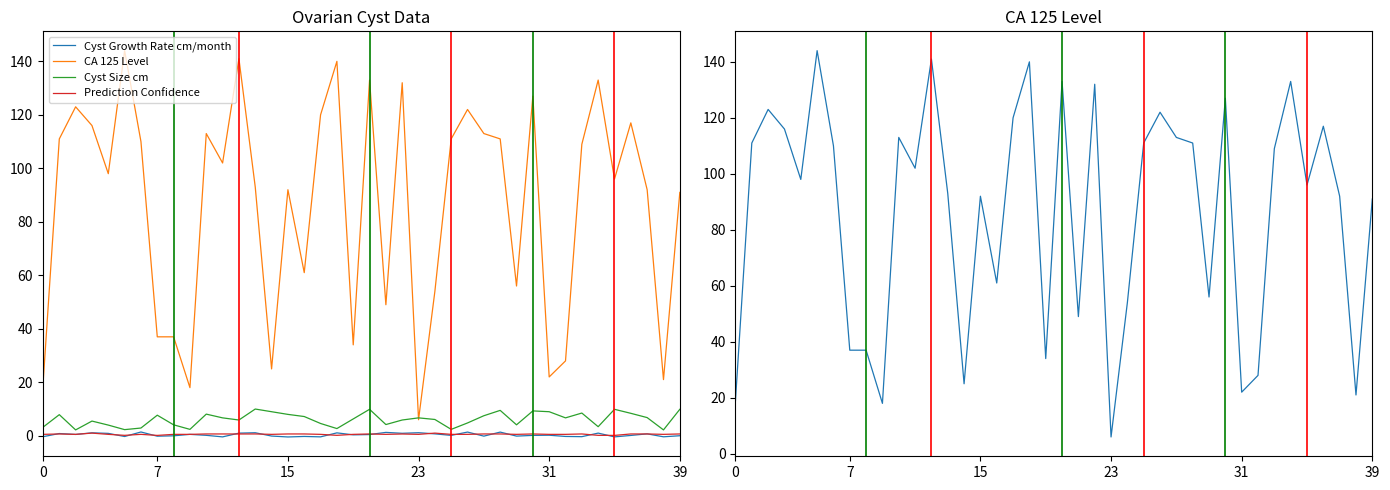

True or false: CA 125 Level and Prediction Confidence cross at least once.

False